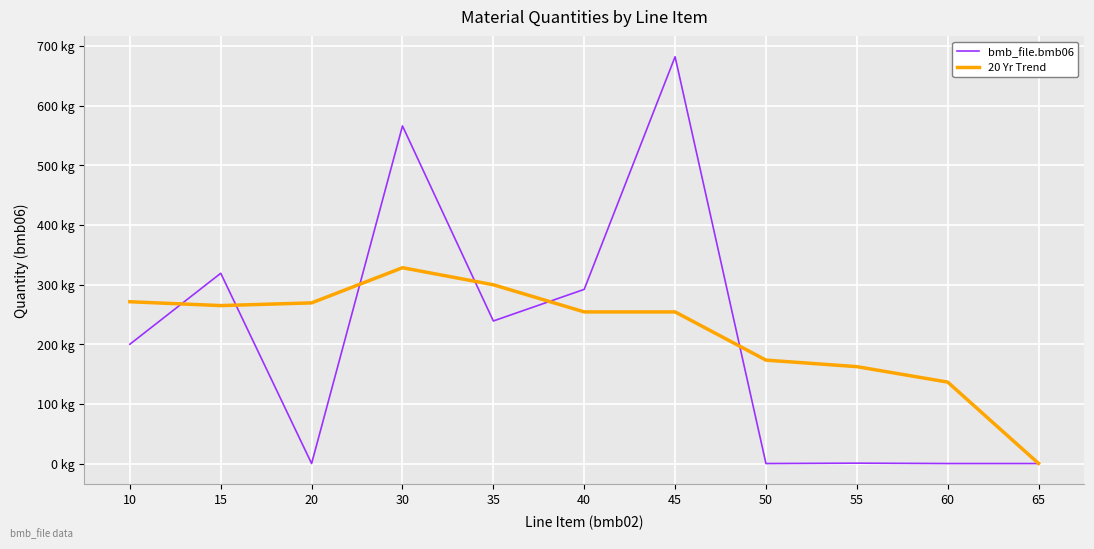

Where does the bmb_file.bmb06 series first go above 200?

15